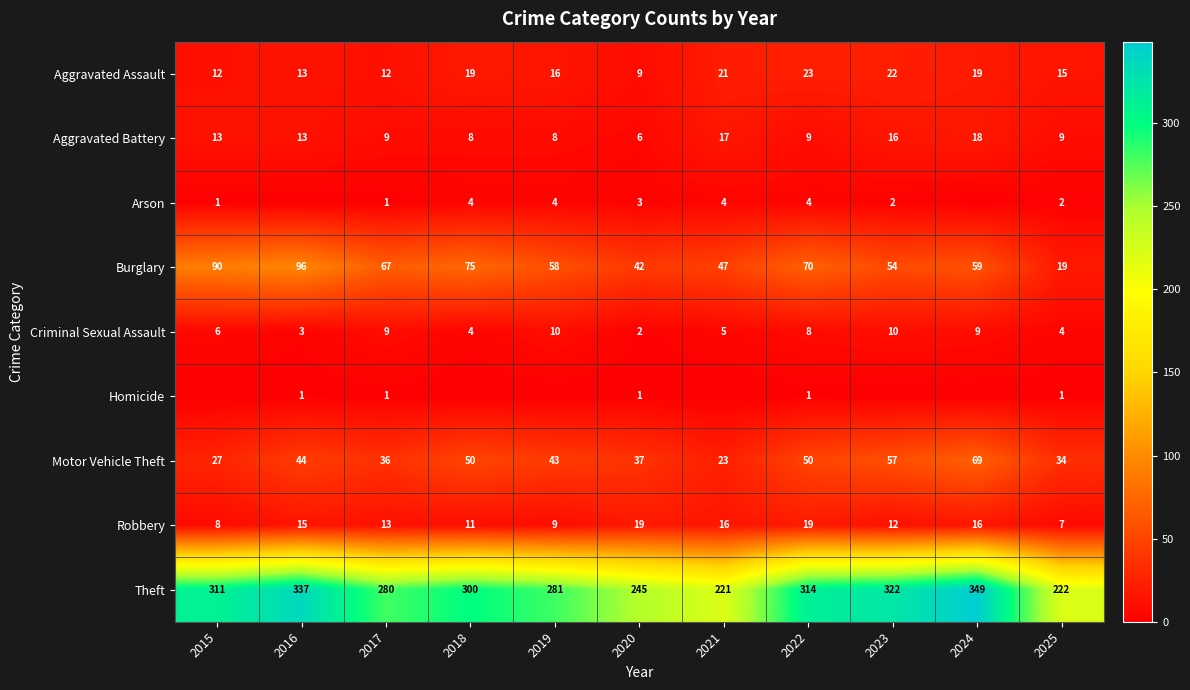

The Criminal Sexual Assault series shows 15 at 2017. True or false?

False